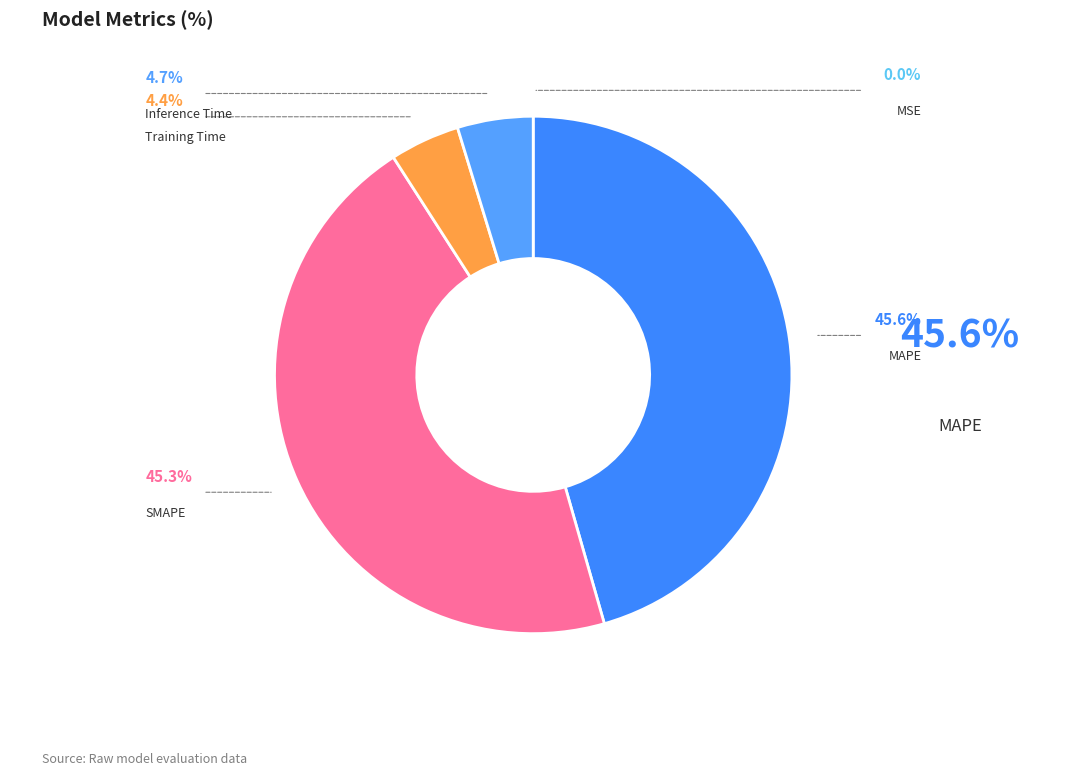

Does MSE represent more than half of the total?

No